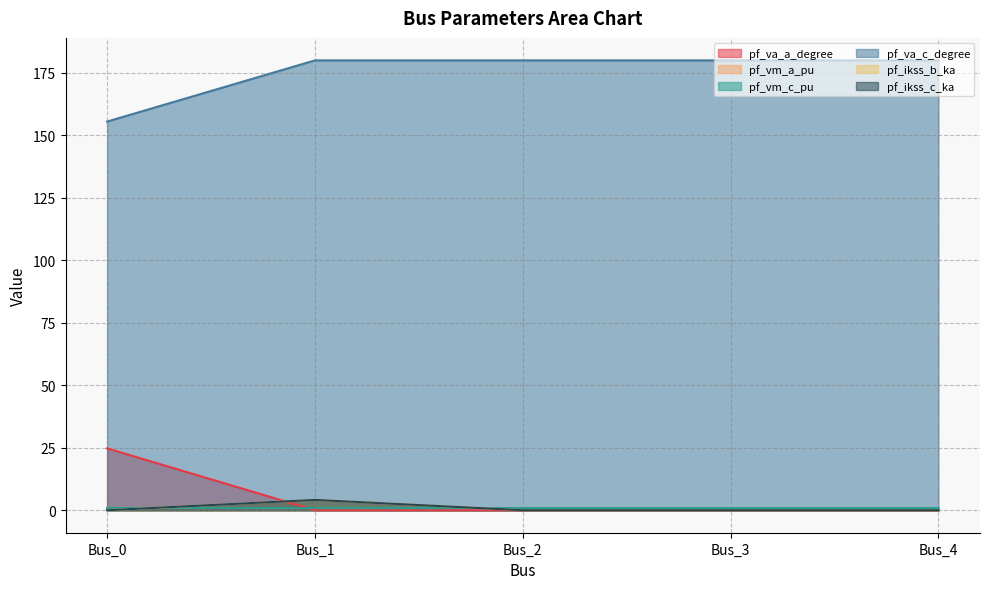

Is it true that pf_ikss_c_ka equals 6.0 at Bus_1?

False